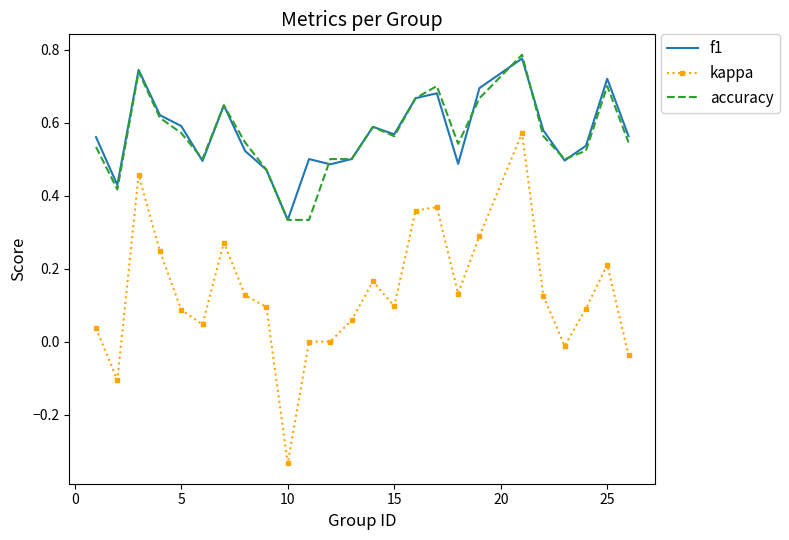

True or false: f1 and kappa intersect in this chart.

False